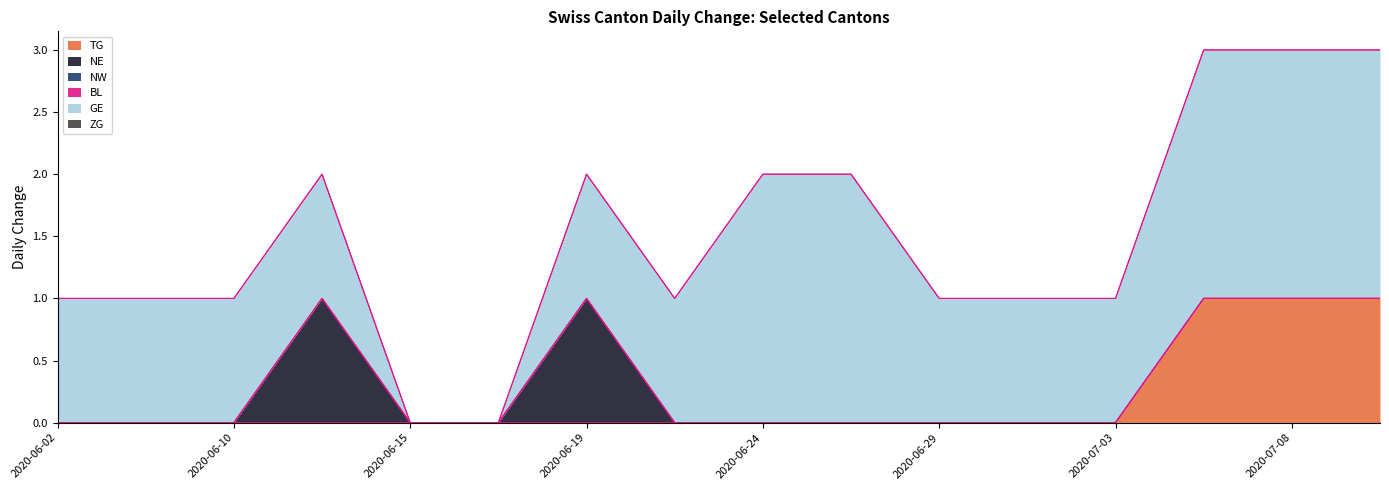

Is it true that GE equals 0 at 2020-06-15?

True